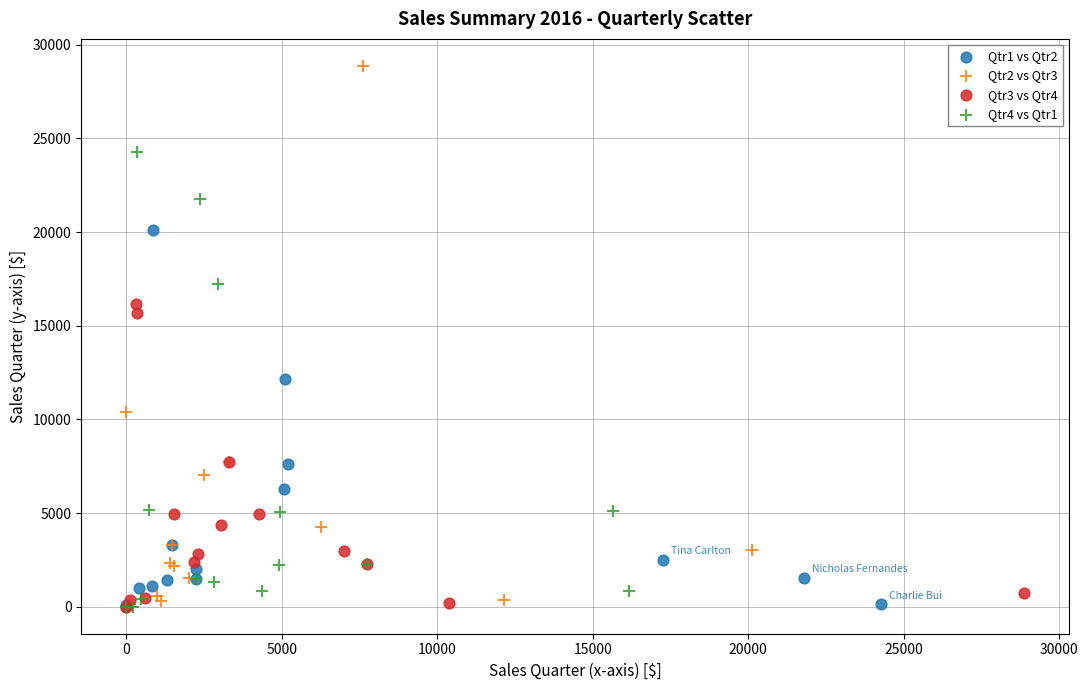

Which series has the widest spread of Y values?

Qtr2 vs Qtr3